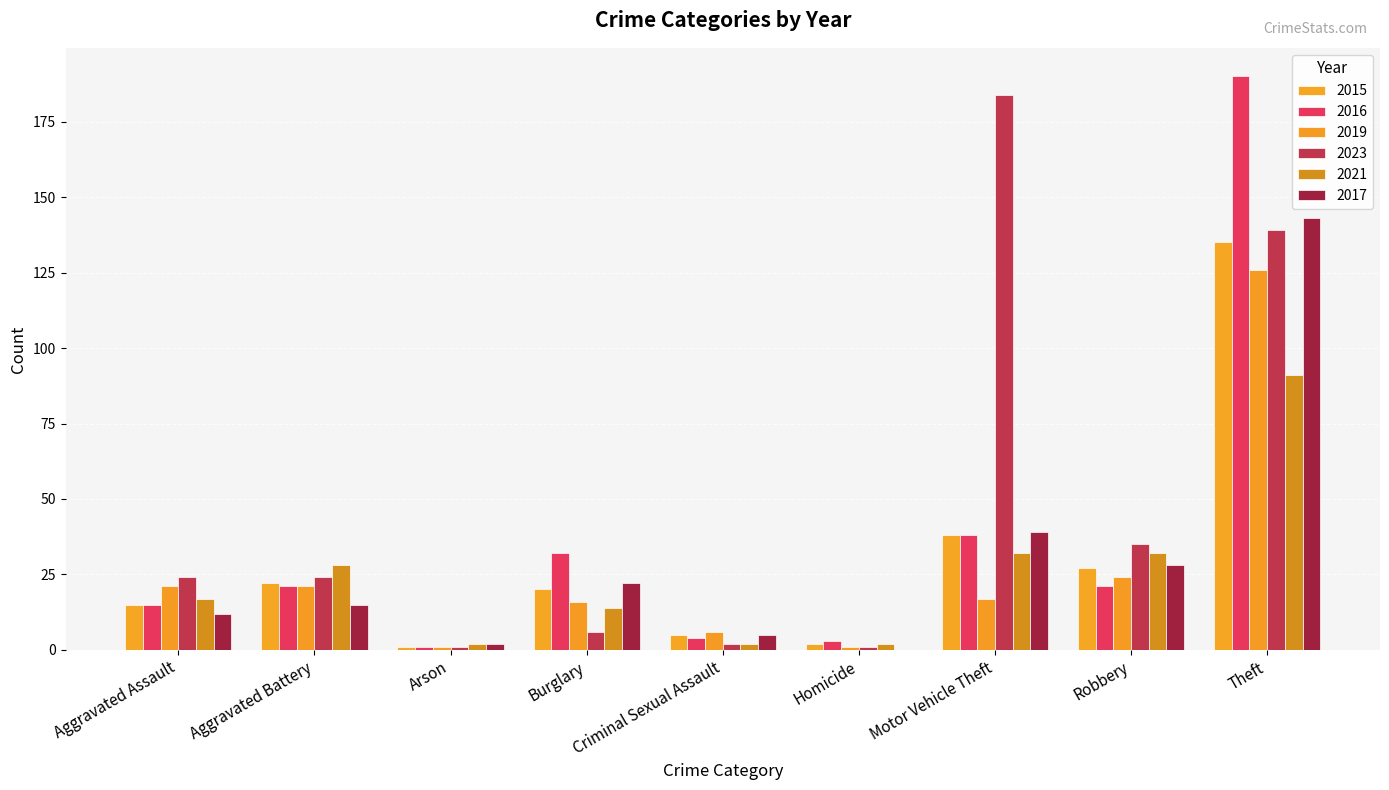

Reading right to left, what are all the values shown in this chart?

2015: Theft=135	Robbery=27	Motor Vehicle Theft=38	Homicide=2	Criminal Sexual Assault=5	Burglary=20	Arson=1	Aggravated Battery=22	Aggravated Assault=15
2016: Theft=190	Robbery=21	Motor Vehicle Theft=38	Homicide=3	Criminal Sexual Assault=4	Burglary=32	Arson=1	Aggravated Battery=21	Aggravated Assault=15
2019: Theft=126	Robbery=24	Motor Vehicle Theft=17	Homicide=1	Criminal Sexual Assault=6	Burglary=16	Arson=1	Aggravated Battery=21	Aggravated Assault=21
2023: Theft=139	Robbery=35	Motor Vehicle Theft=184	Homicide=1	Criminal Sexual Assault=2	Burglary=6	Arson=1	Aggravated Battery=24	Aggravated Assault=24
2021: Theft=91	Robbery=32	Motor Vehicle Theft=32	Homicide=2	Criminal Sexual Assault=2	Burglary=14	Arson=2	Aggravated Battery=28	Aggravated Assault=17
2017: Theft=143	Robbery=28	Motor Vehicle Theft=39	Homicide=0	Criminal Sexual Assault=5	Burglary=22	Arson=2	Aggravated Battery=15	Aggravated Assault=12